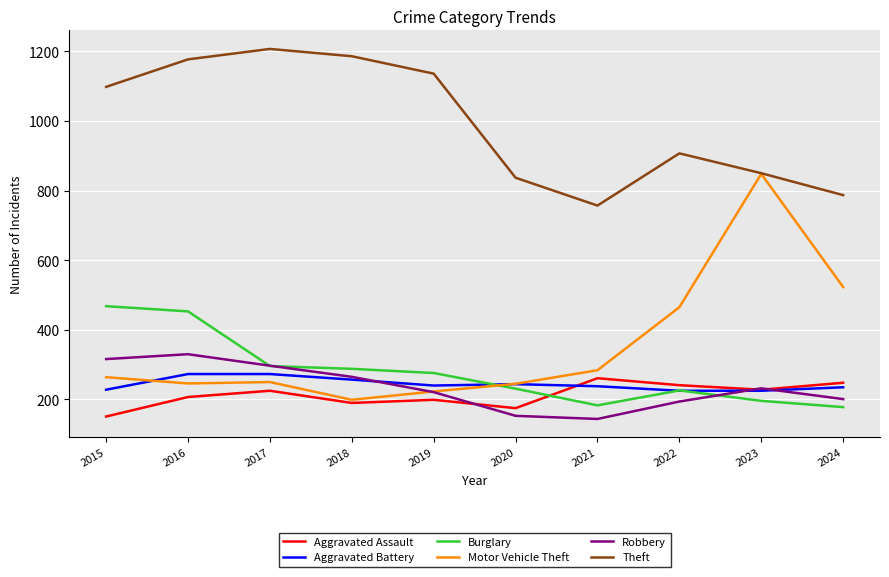

Which series has the largest total across all categories?

Theft